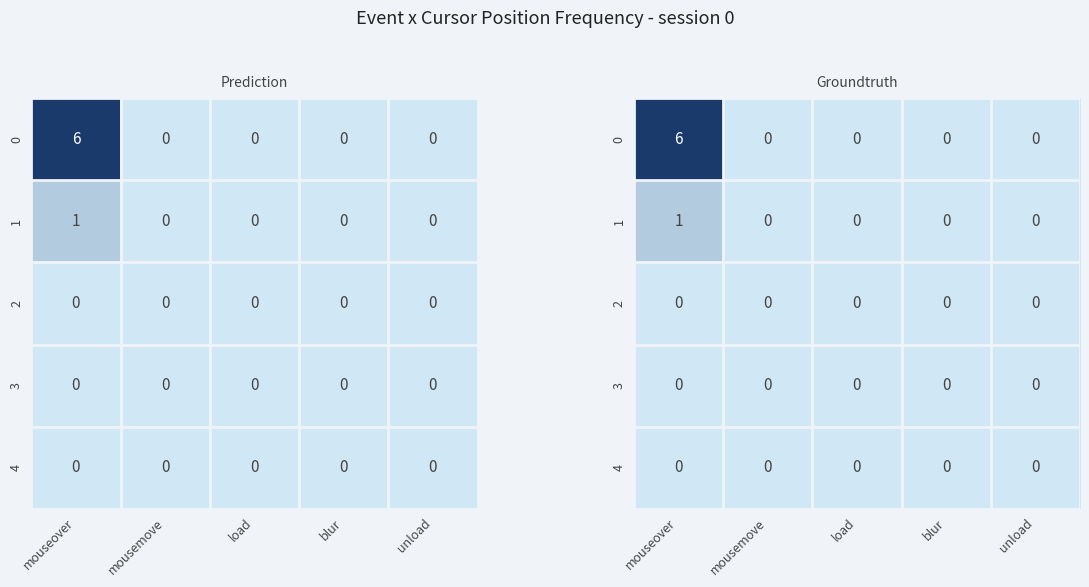

Where is 1 nearest to the value 0?

mousemove